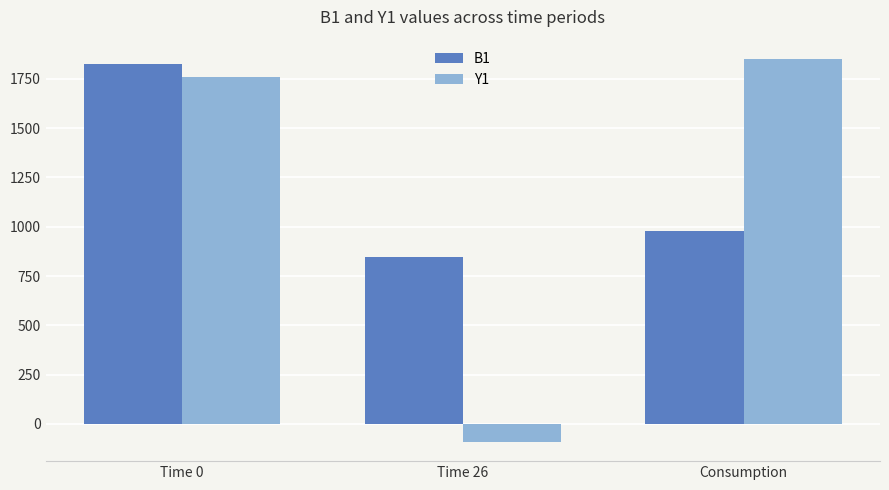

Which series has the largest range (max minus min)?

Y1